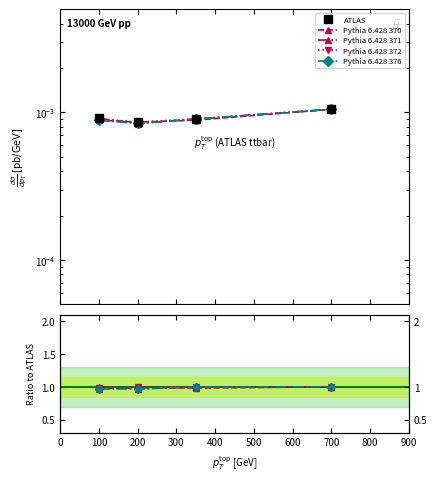

Count the number of categories in the chart.

4